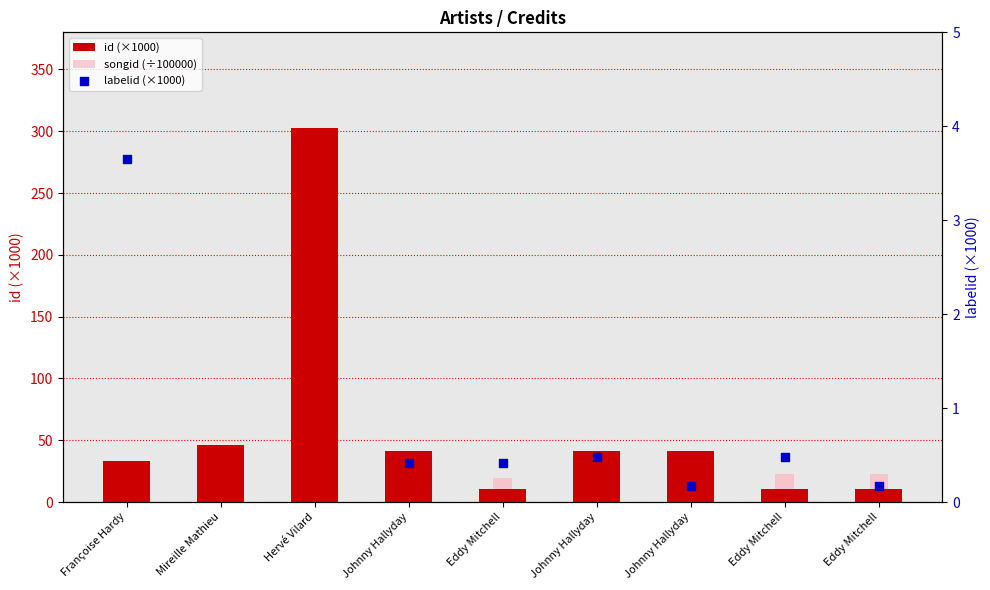

Which series contains the highest Y value?

id (×1000)